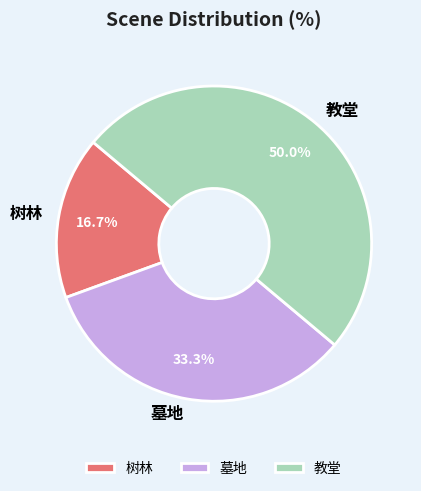

Which has a higher value, 教堂 or 树林?

教堂